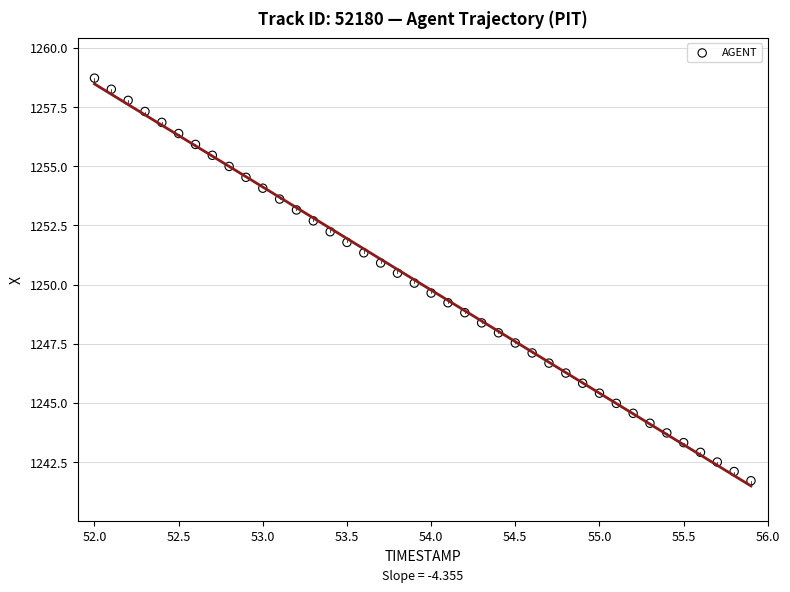

What is the range of X values (max minus min)?

3.9